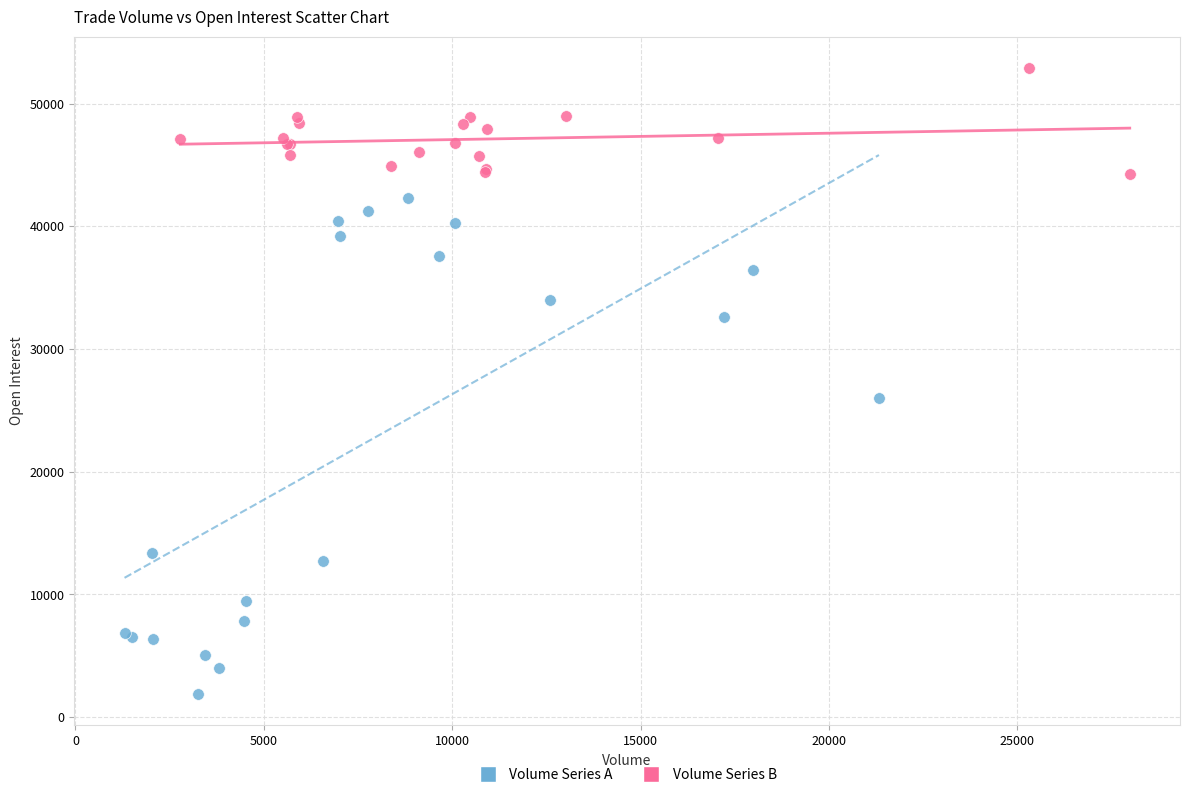

Which series has the largest Y range (max minus min)?

Volume Series A